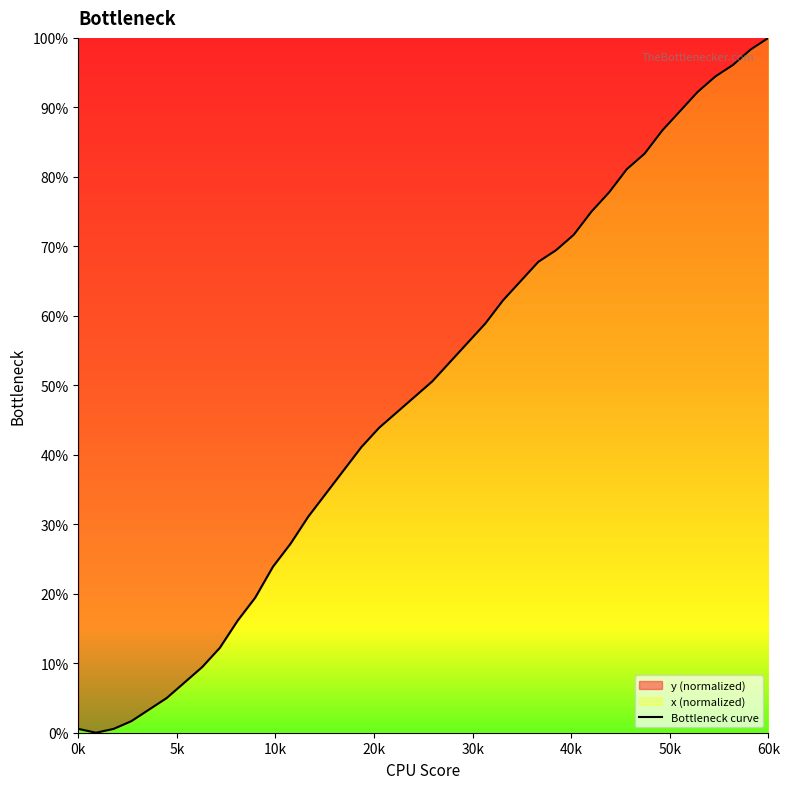

What is the maximum value shown in the chart?

100.0